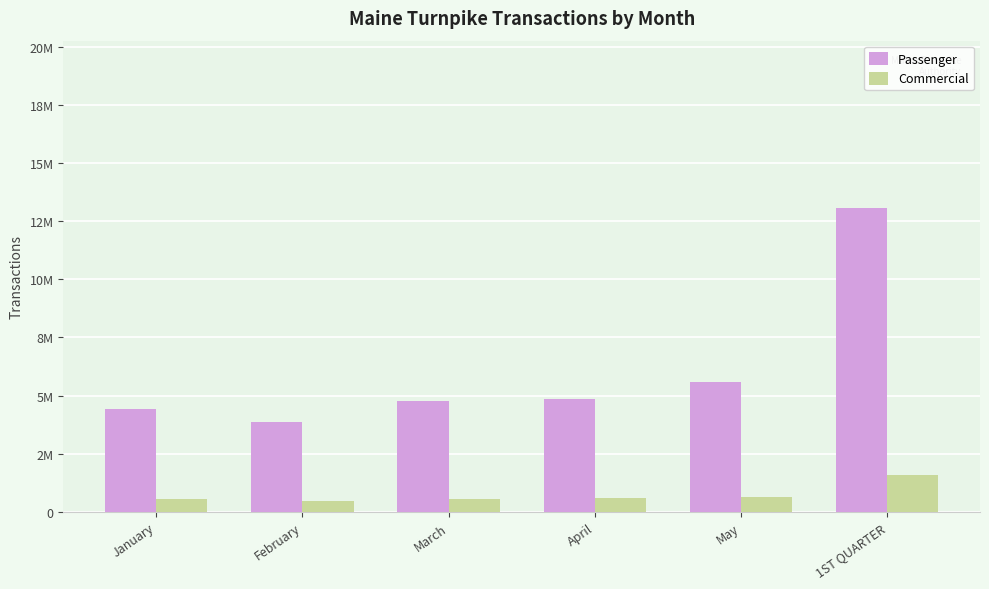

Reading left to right, transcribe all the data shown in this chart.

Passenger: January=4406740	February=3874150	March=4786257	April=4863363	May=5593020	1ST QUARTER=13067147
Commercial: January=558896	February=489283	March=545527	April=595885	May=653807	1ST QUARTER=1593706